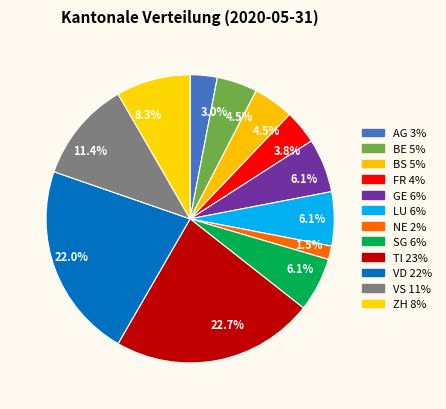

Which category has the smallest portion of the pie?

NE